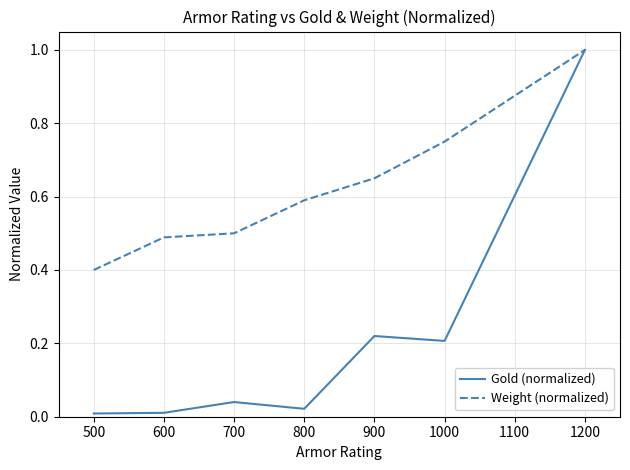

In Gold (normalized), how many points are higher than both neighbors (excluding endpoints)?

2